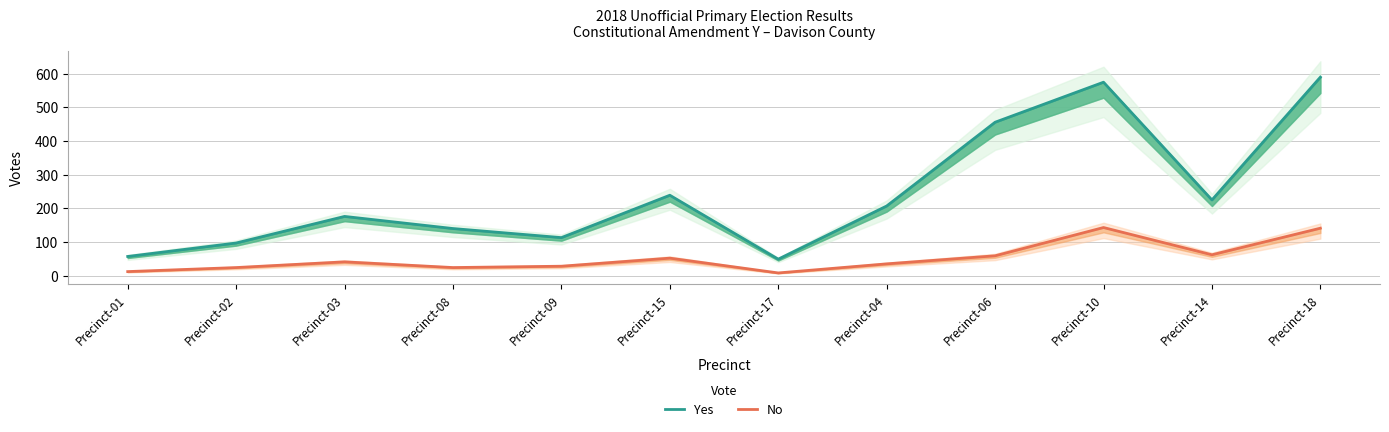

True or false: Yes and No cross at least once.

False